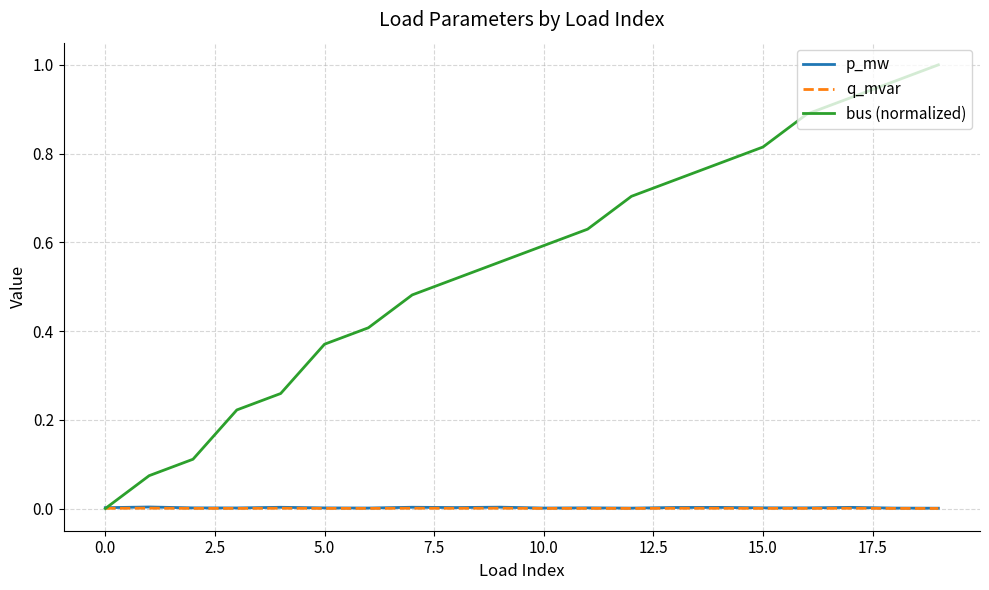

Which series has the widest spread of values?

bus (normalized)